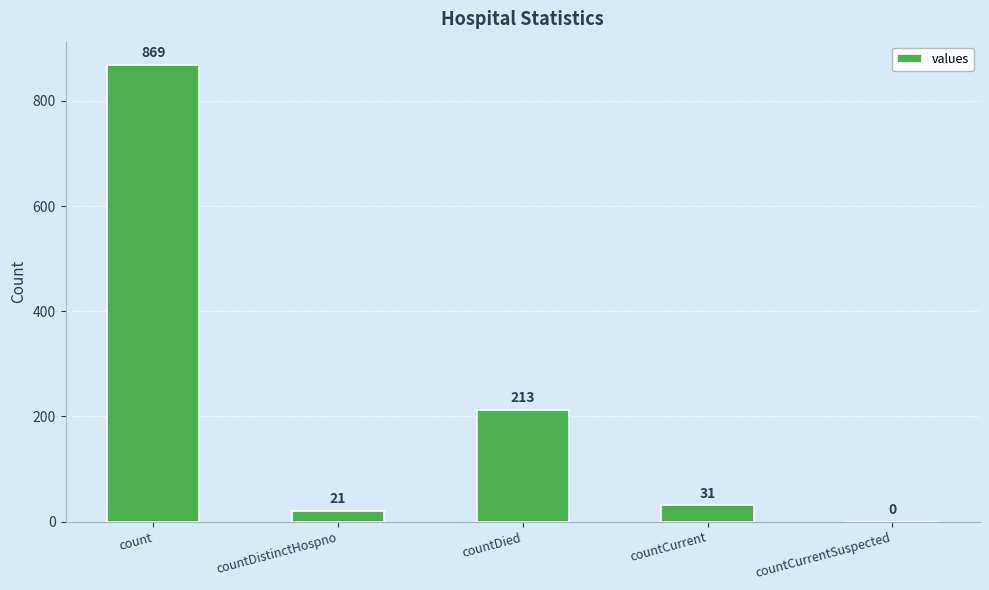

Is it true that the value at count is 236?

False